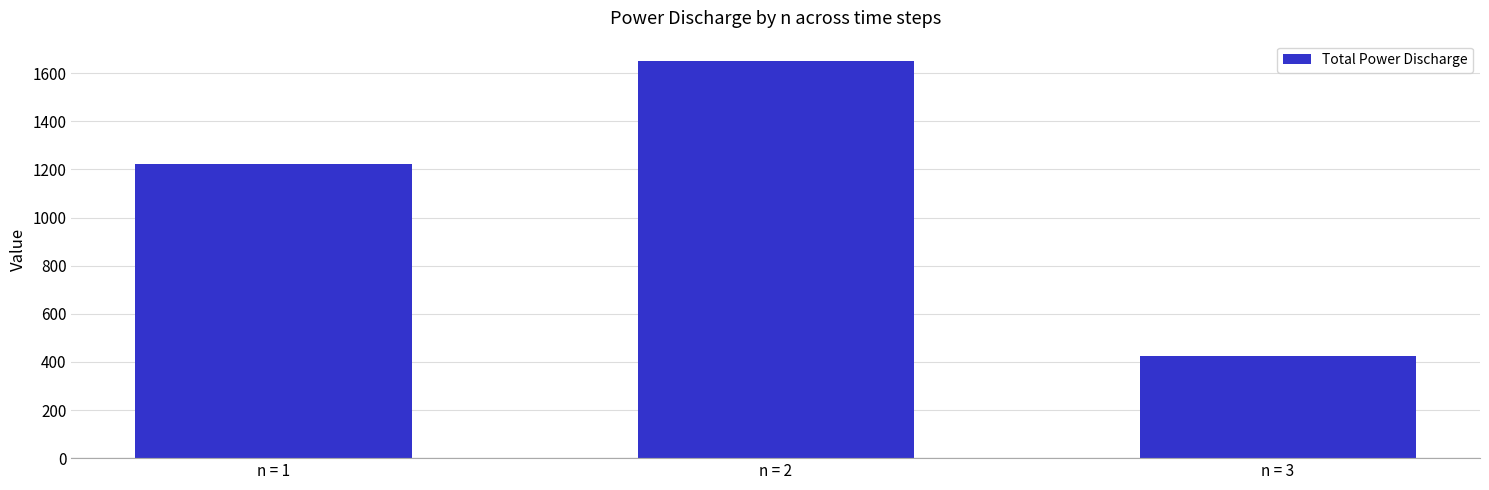

List the labels in order of value, smallest first.

n = 3, n = 1, n = 2